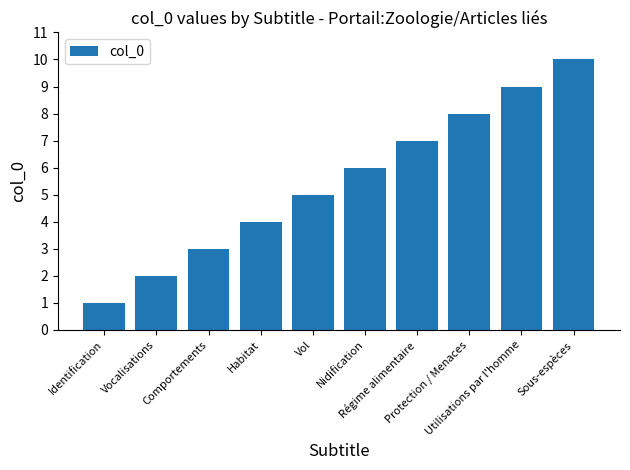

Which label corresponds to the smallest value in the chart?

Identification